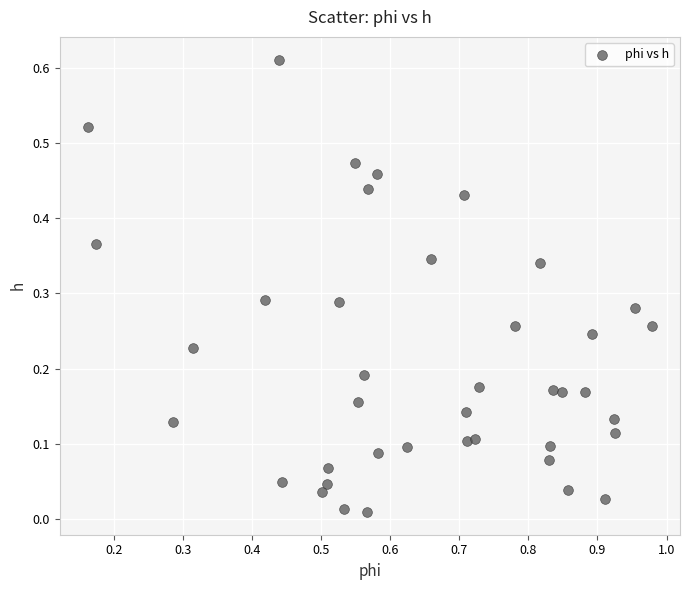

What is the range of X values (max minus min)?

0.8